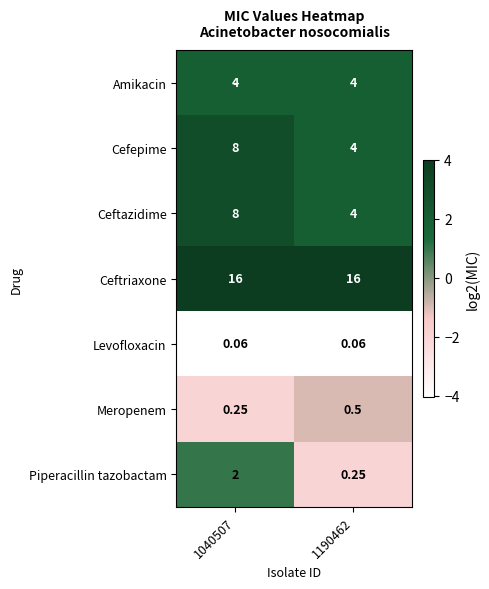

At which category is the sum across all series the highest?

1040507